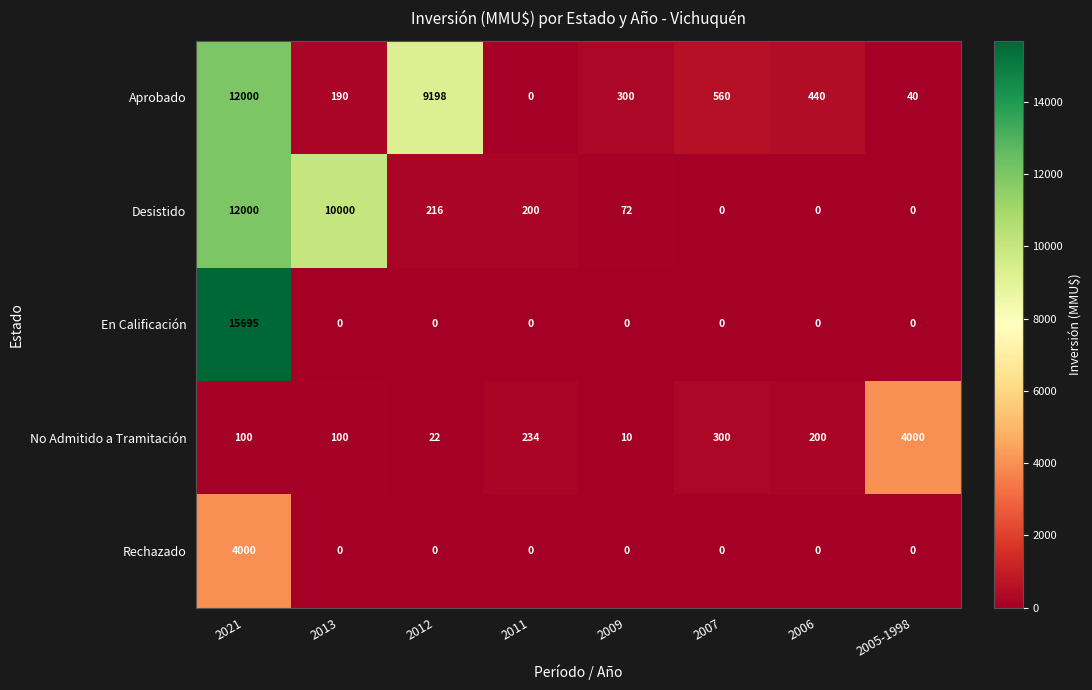

At which category is the sum across all series the highest?

2021